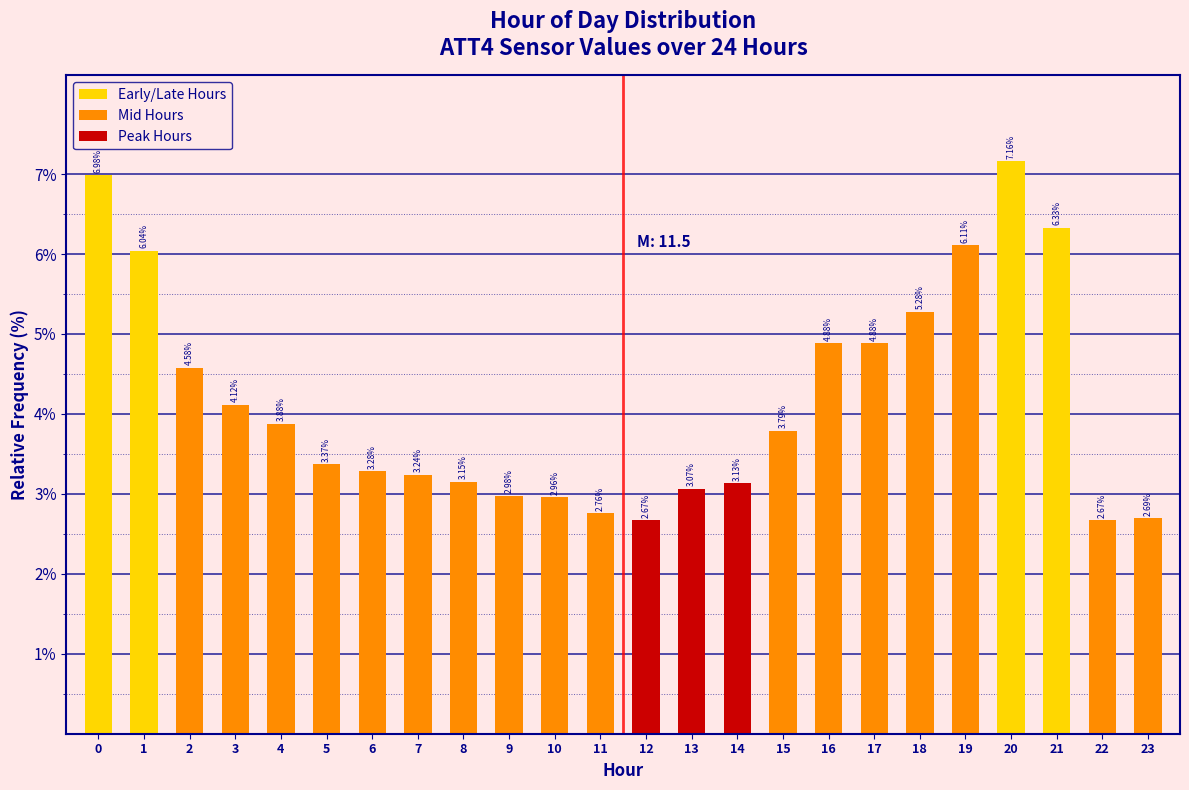

What is the sum of the values at 5 and 6?

6.7